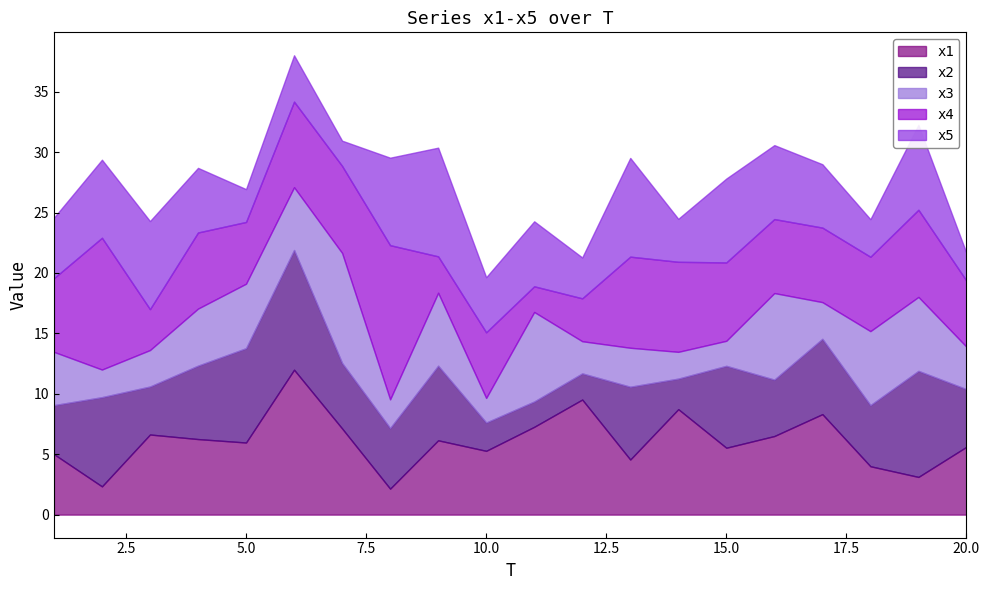

At which label does x1 first exceed 6?

3